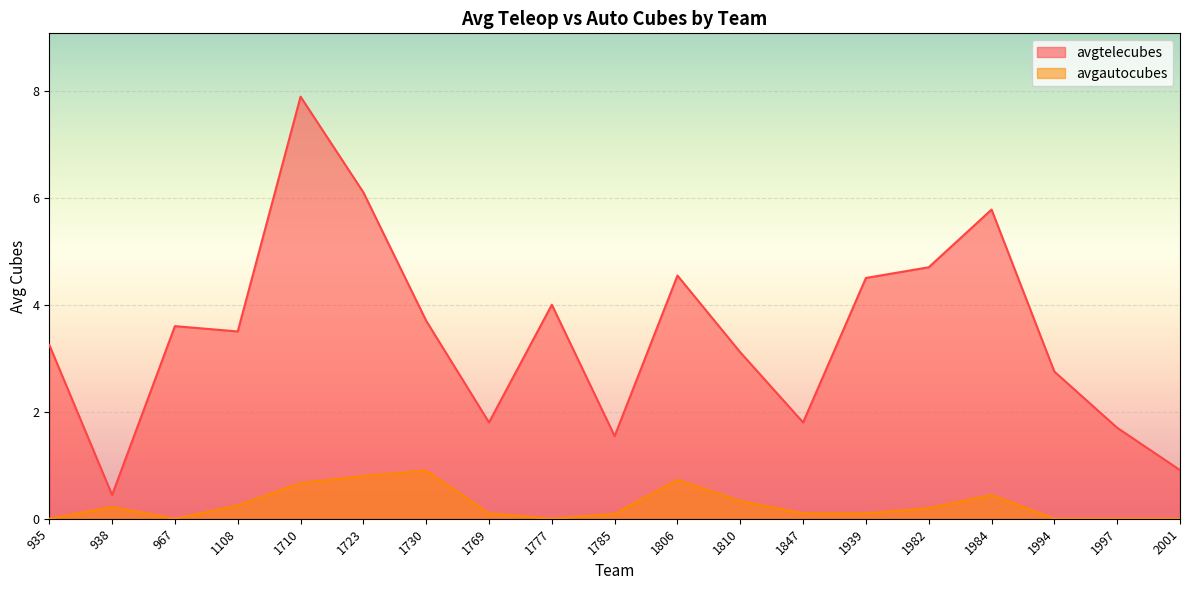

True or false: avgtelecubes and avgautocubes intersect in this chart.

False